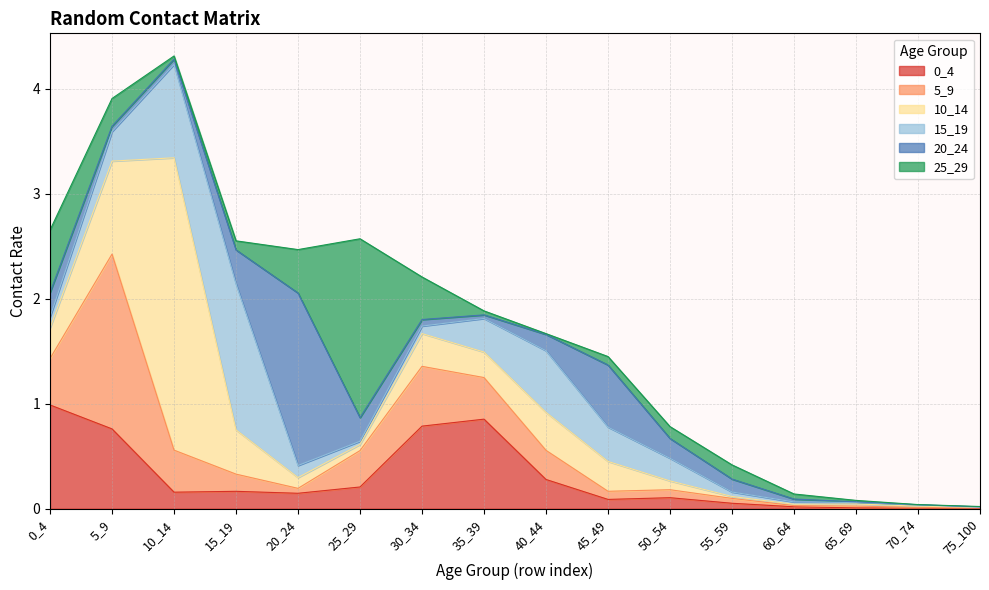

Rank the series by their maximum value, from highest to lowest.

10_14, 25_29, 5_9, 20_24, 15_19, 0_4